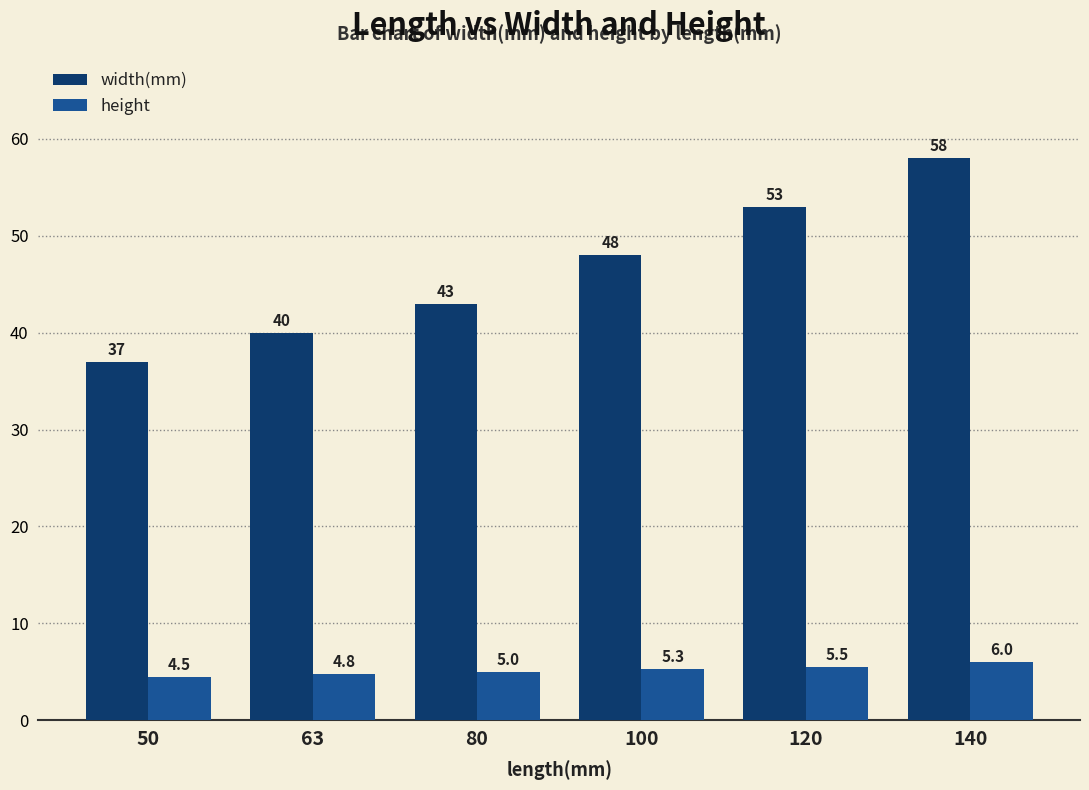

Between 50 and 120, which series saw the biggest shift?

width(mm)